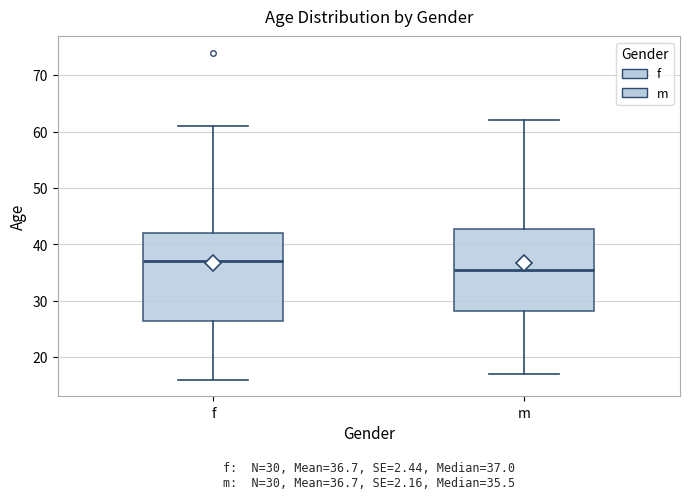

Which box has the highest median line?

f